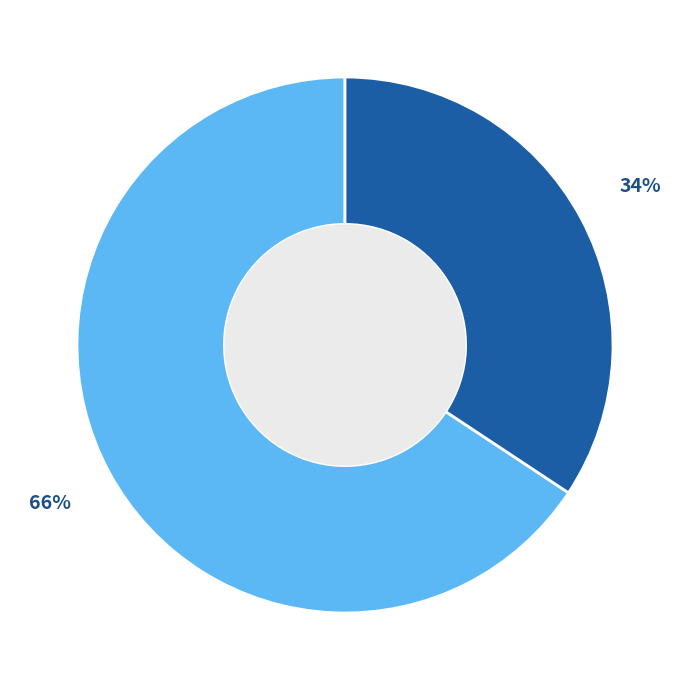

How many segments does this pie chart have?

2